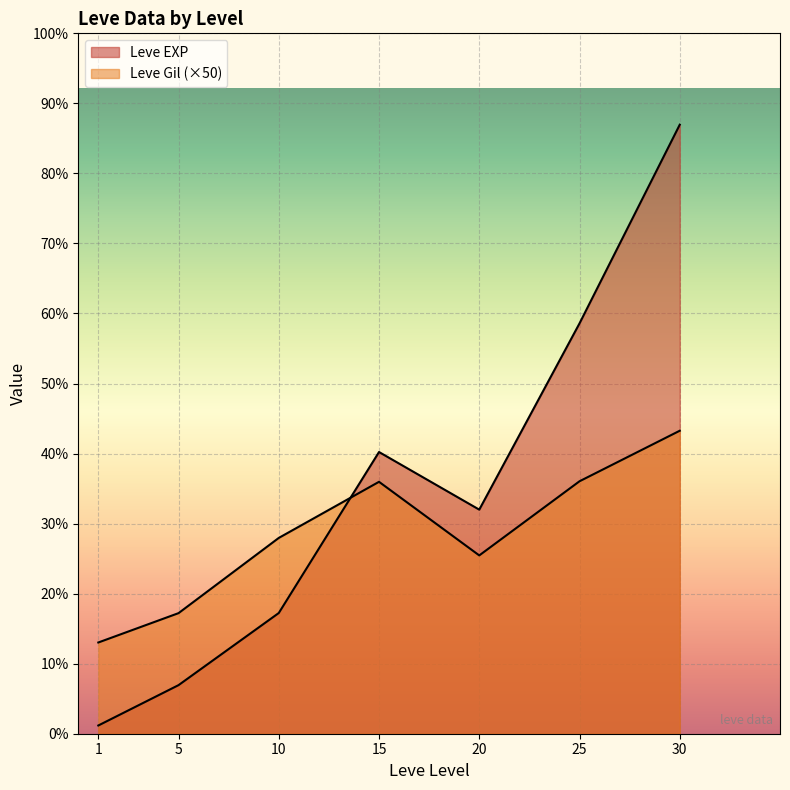

What is the difference between the highest and lowest values at 1?

517